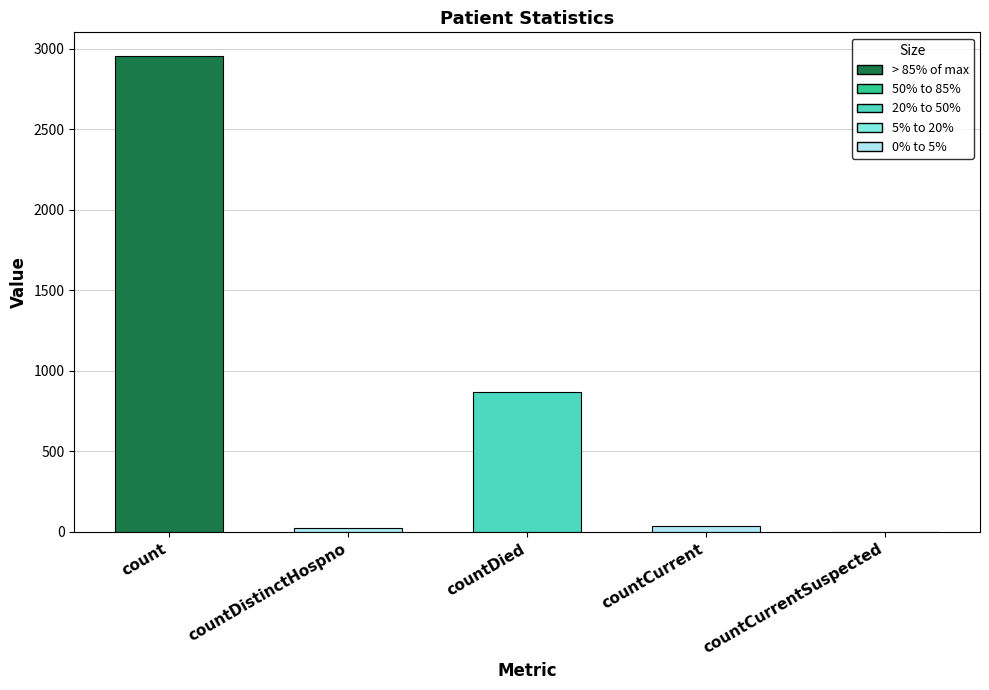

Approximately how many times larger is the value at countCurrent compared to countDistinctHospno?

1.6